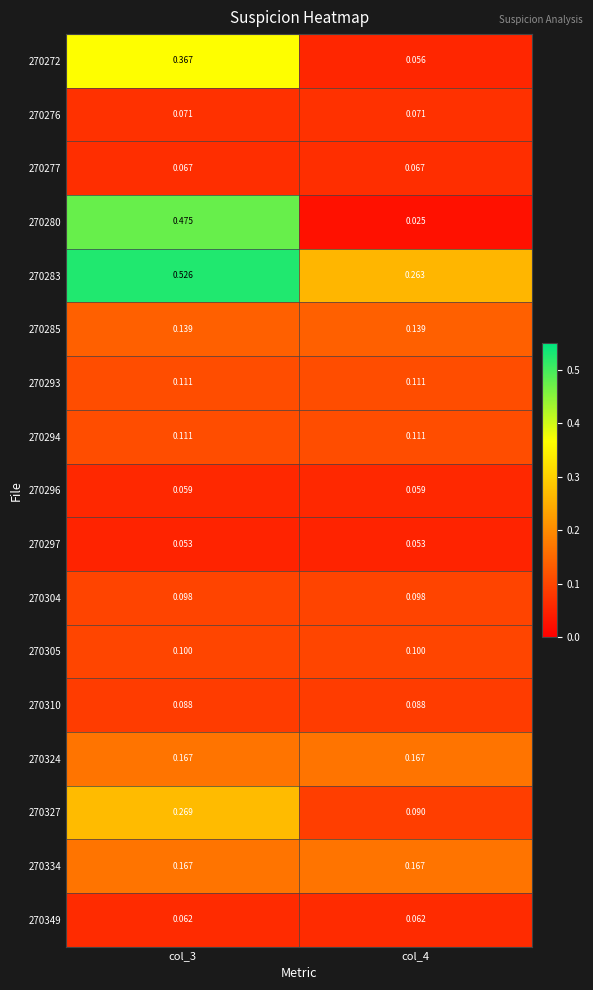

Count the number of data series in this chart.

17